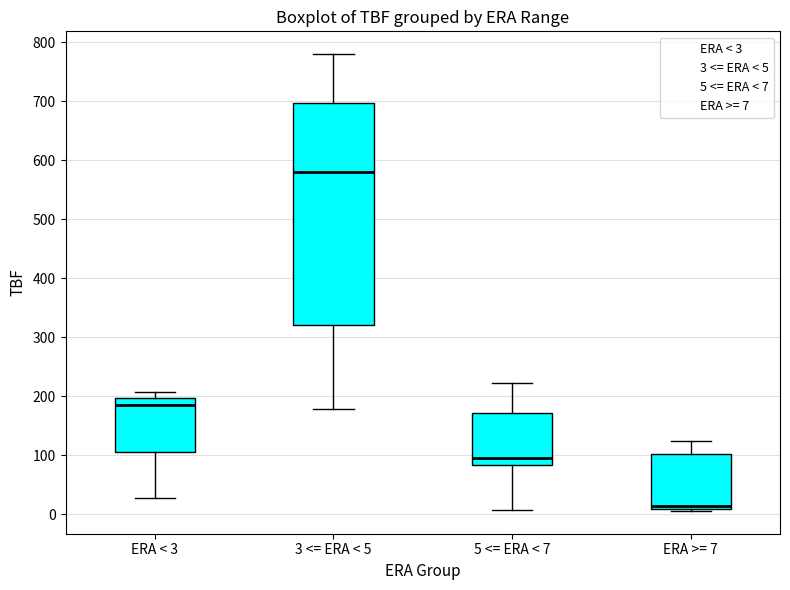

Reading left to right, read every box against the y-axis: the position of its median line, the range the box covers, and the ends of its whiskers. The values are not printed on the chart, so give them approximately, as read against the axis.

ERA < 3: median 190, box 110 to 200, whiskers 30 to 210
3 <= ERA < 5: median 580, box 320 to 700, whiskers 180 to 780
5 <= ERA < 7: median 100, box 80 to 170, whiskers 10 to 220
ERA >= 7: median 10 (just above the box's lower edge), box 10 to 100, whiskers 10 to 120